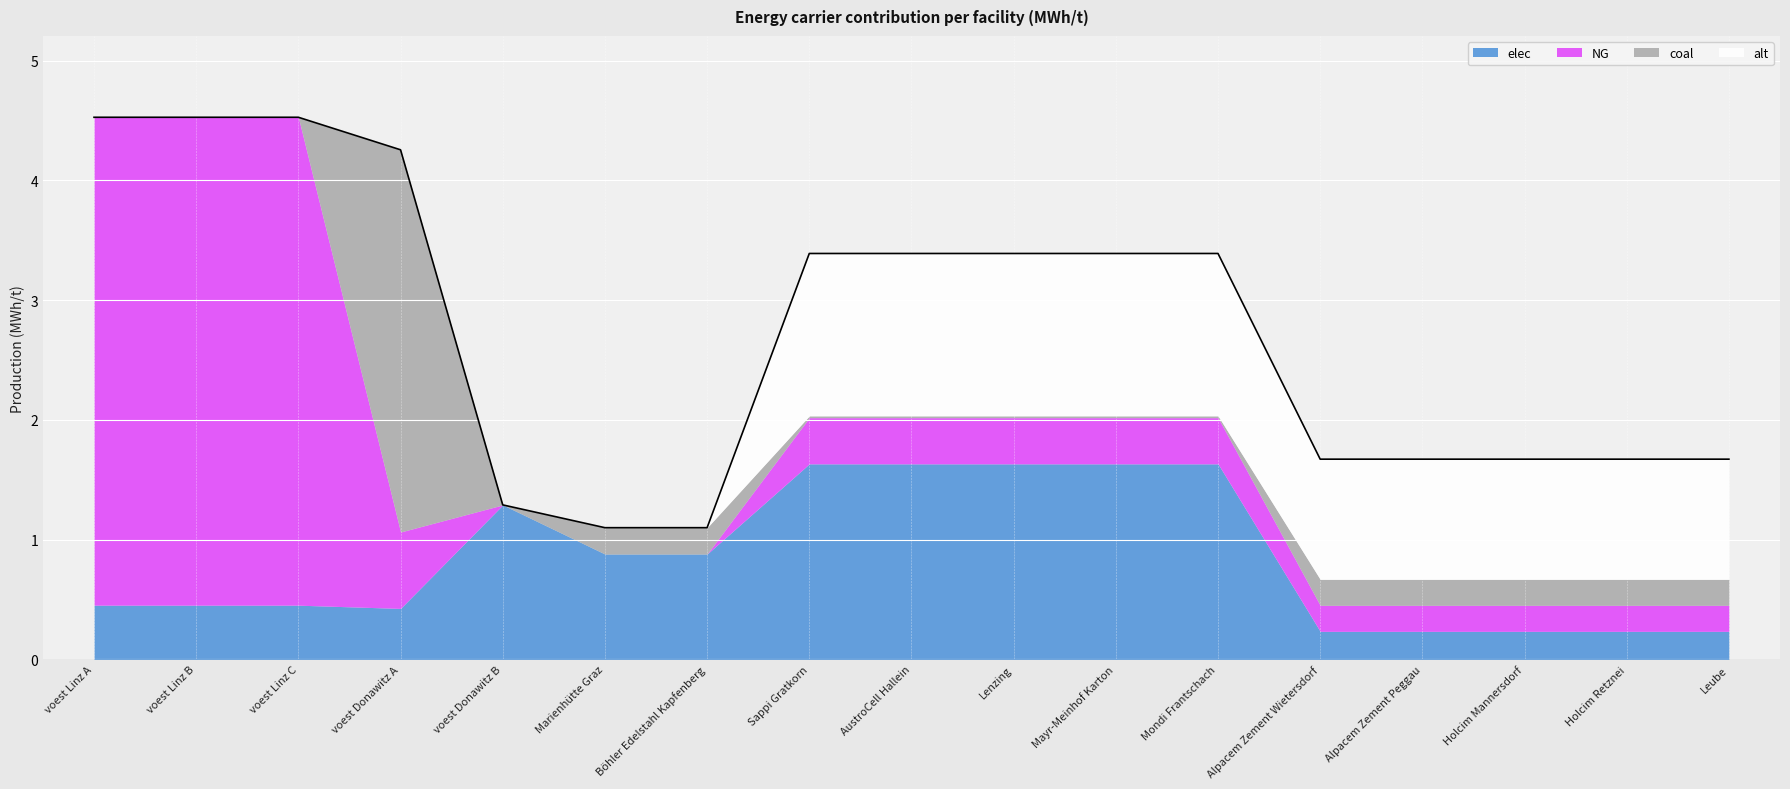

What is the total value across all series at Holcim Retznei?

1.7